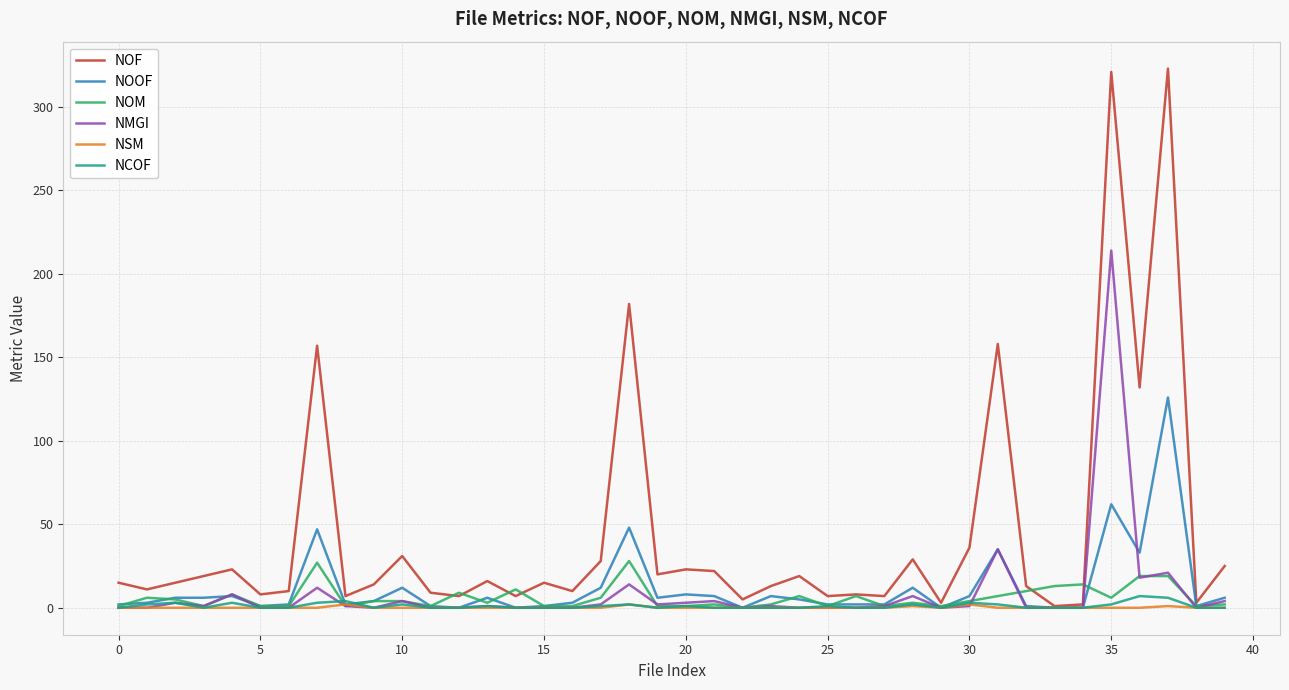

Which series has the largest total across all categories?

NOF